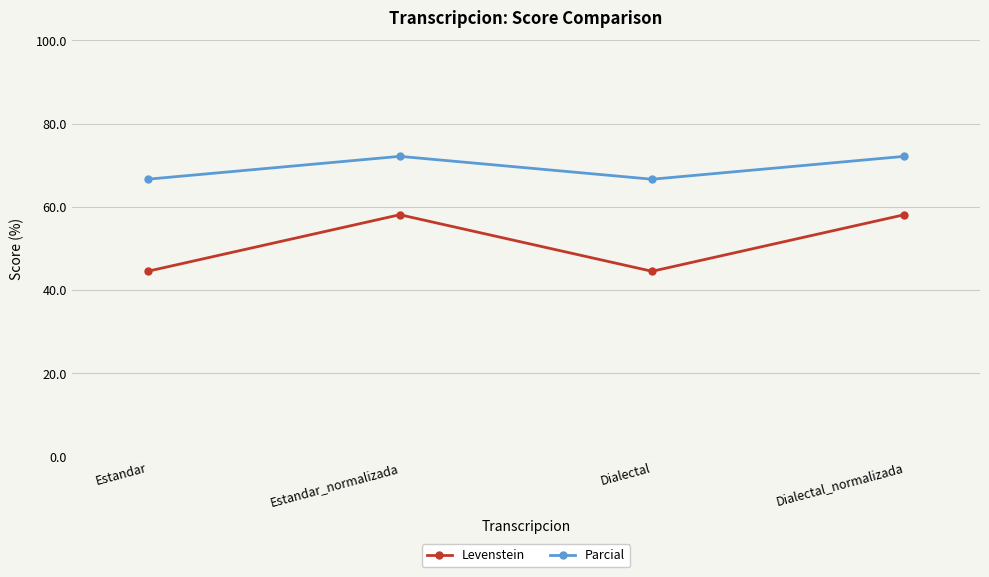

Where does the Levenstein series first go above 58?

Estandar_normalizada